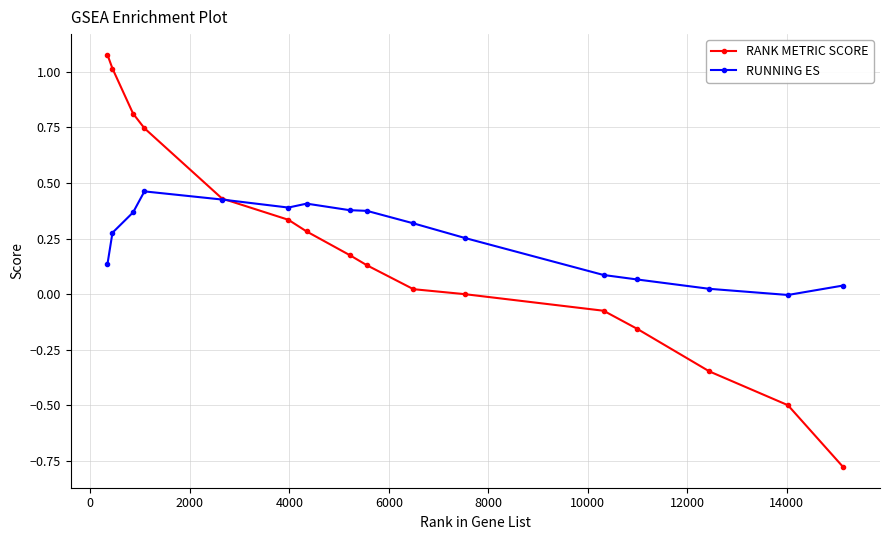

True or false: RUNNING ES has more than 0 interior local peaks.

True